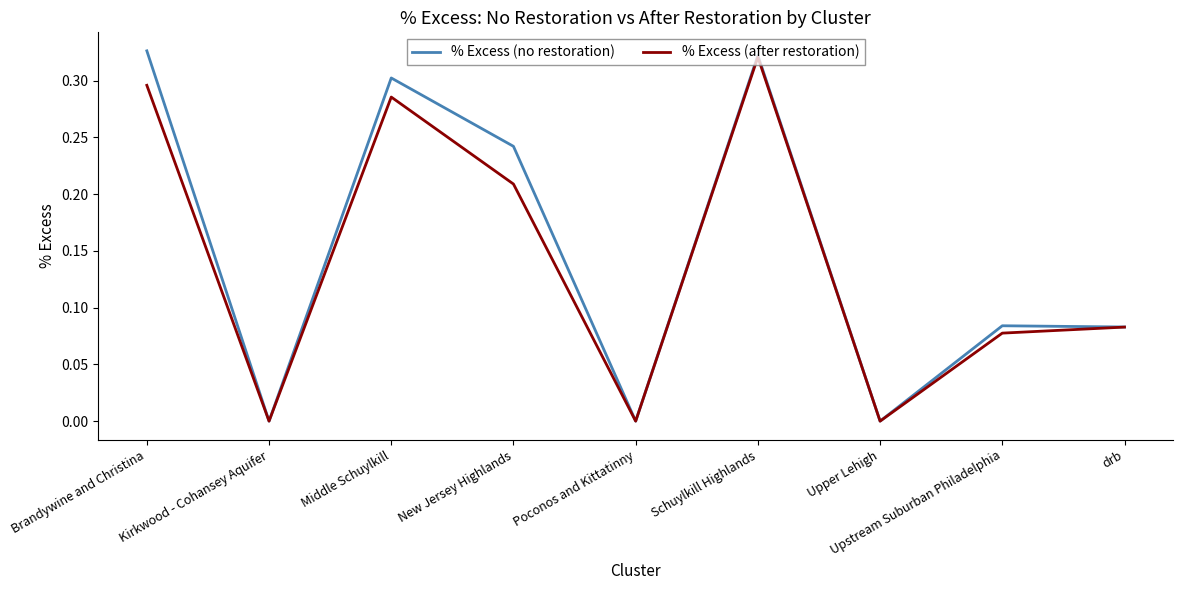

Is it true that % Excess (after restoration) equals 0.2 at Schuylkill Highlands?

False